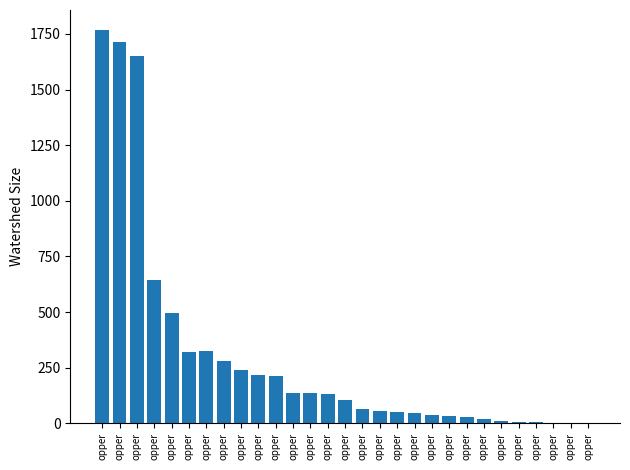

What is the sum of all values?

8737.4